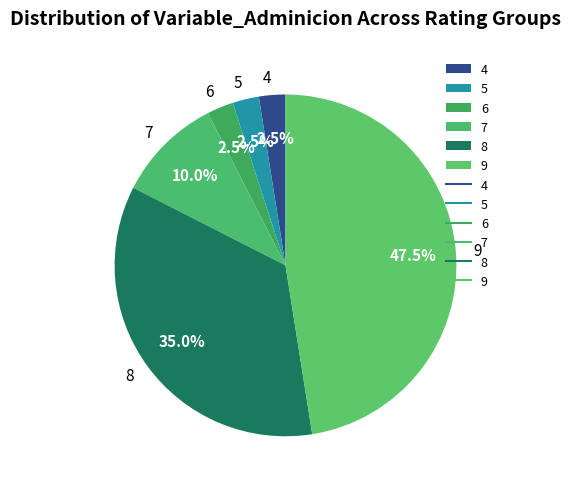

Does 6 represent more than half of the total?

No